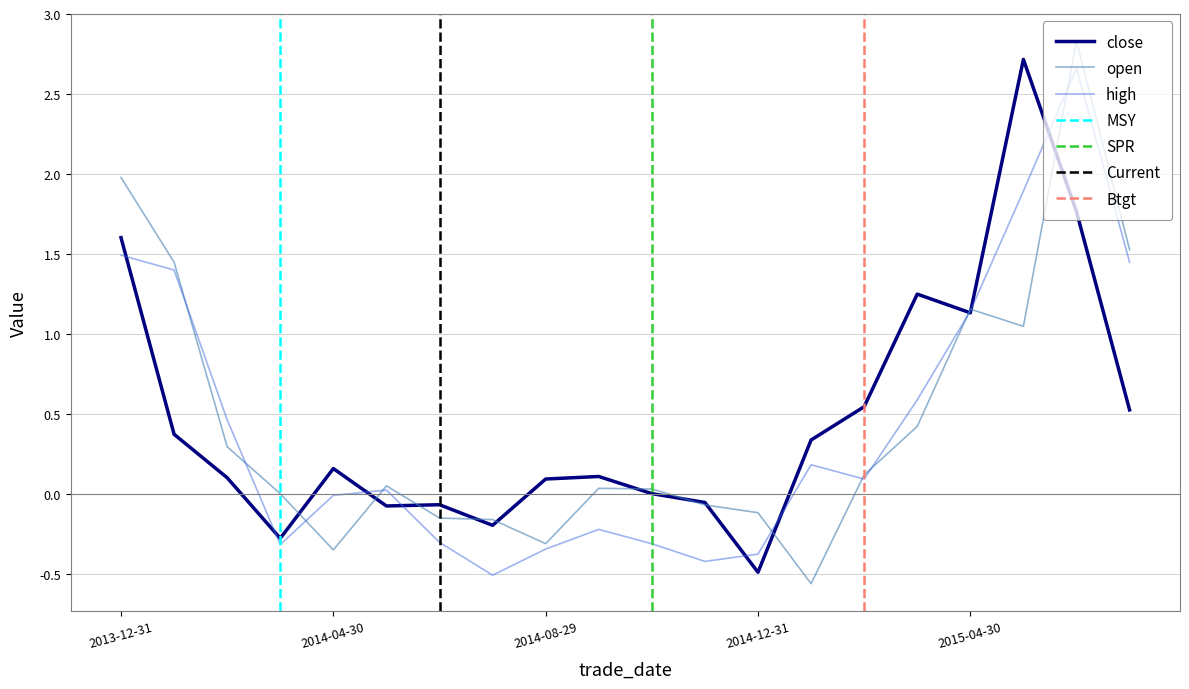

Which category has the highest value across all series?

2015-06-30